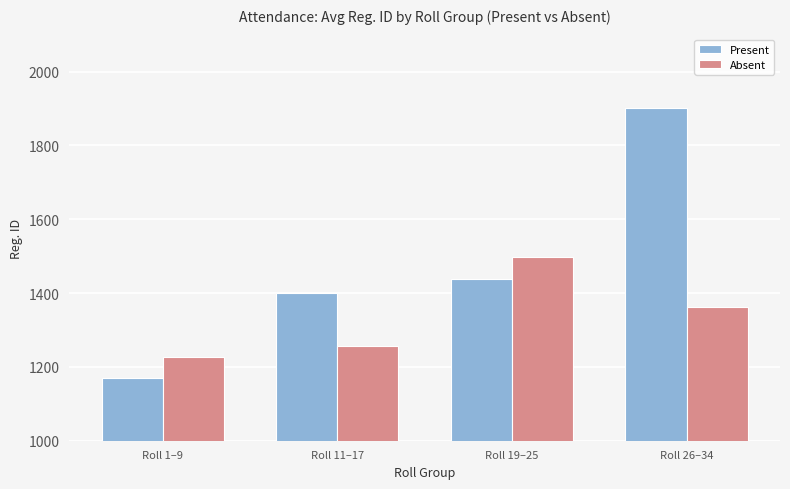

What is the average value of the Absent series?

1336